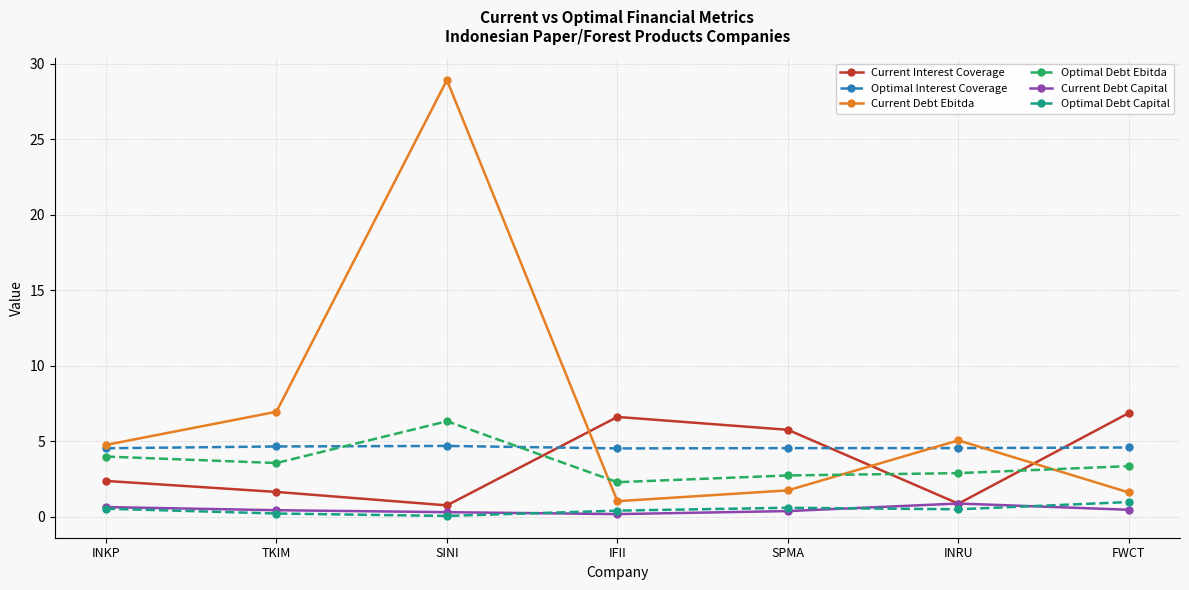

What position from the right is IFII?

4